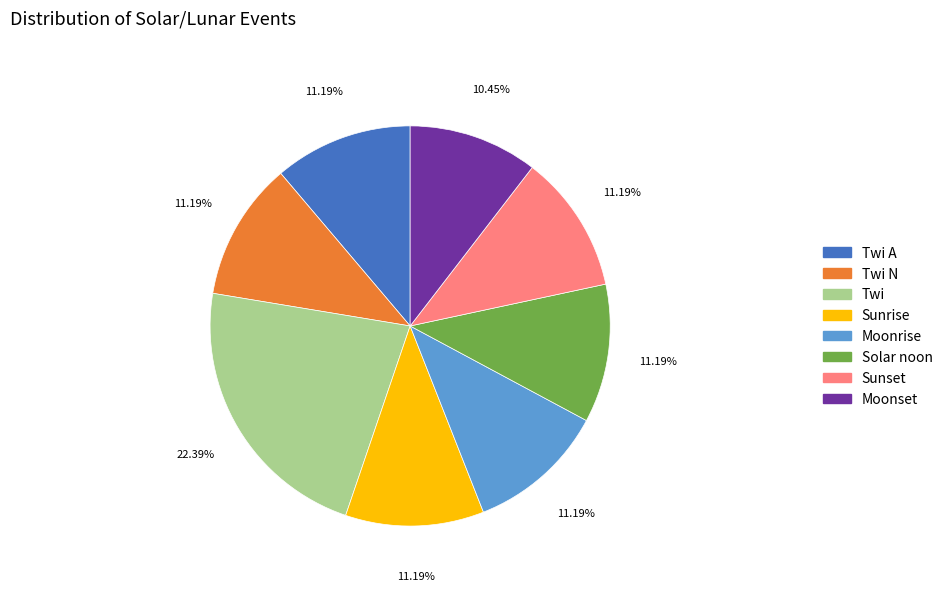

How many segments does this pie chart have?

8